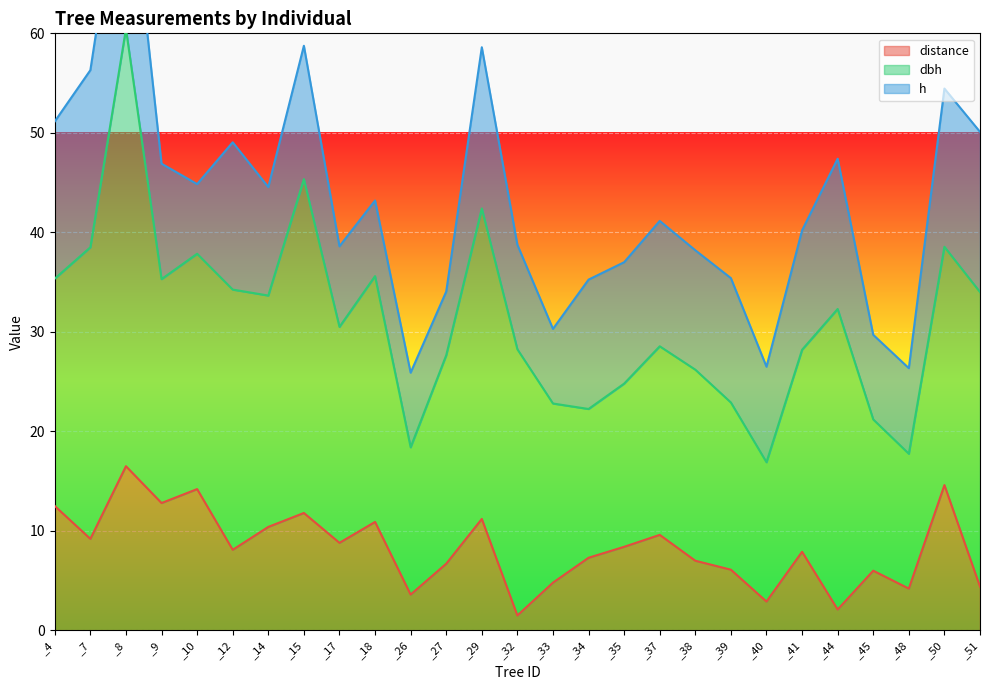

True or false: distance and dbh cross at least once.

False